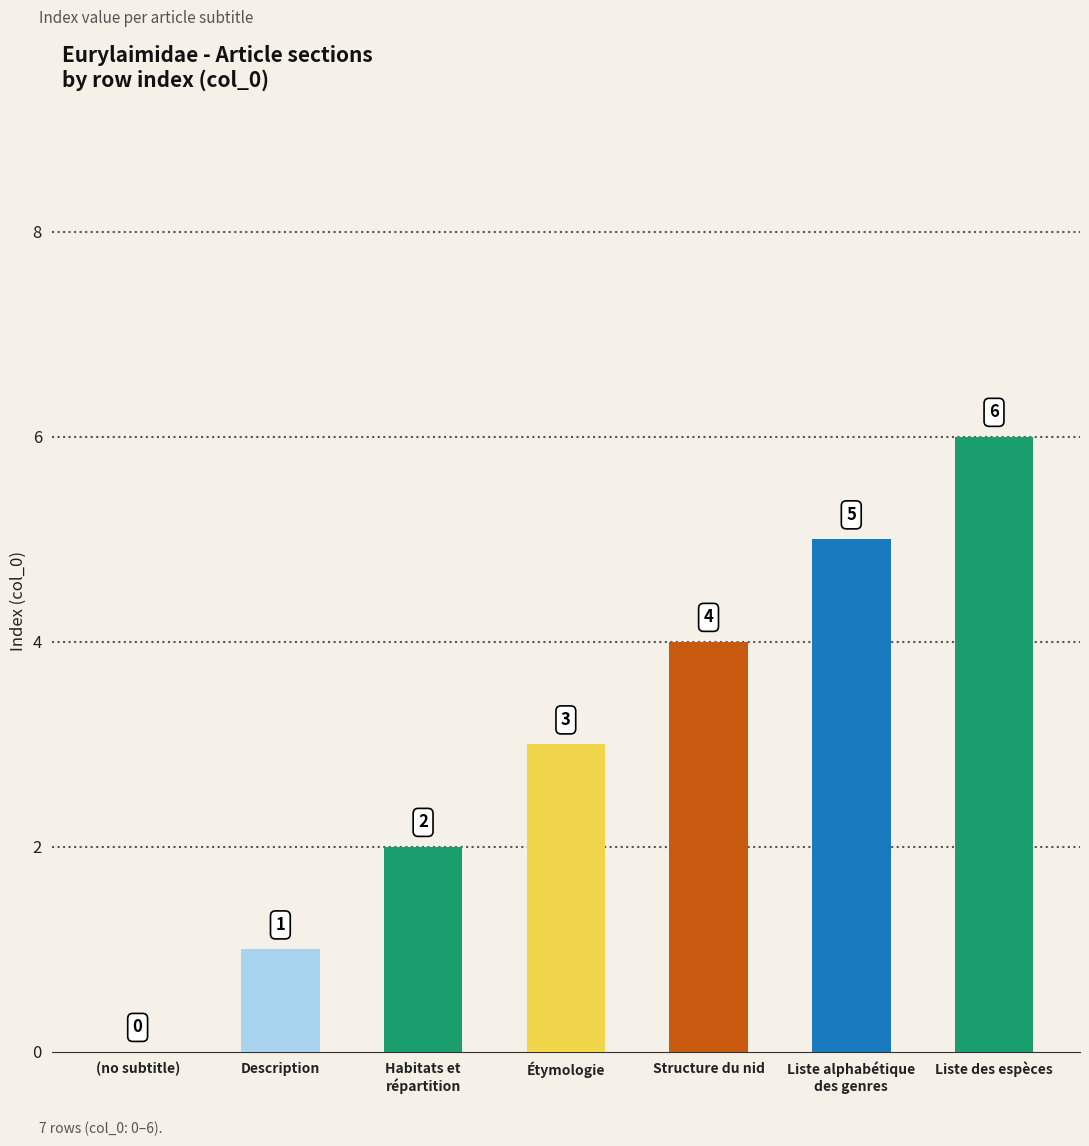

What is the greatest value displayed?

6